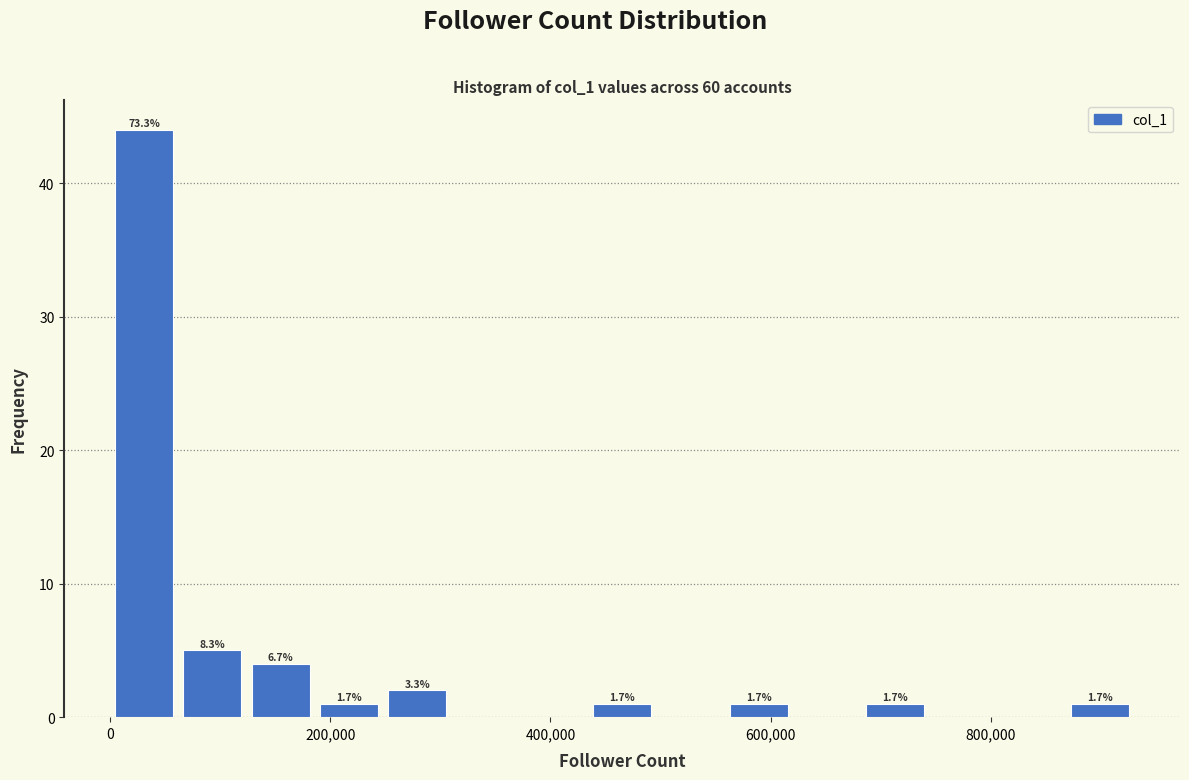

Around what value on the x-axis is the tallest bar? Give the approximate position of its centre, as read against the axis.

40000